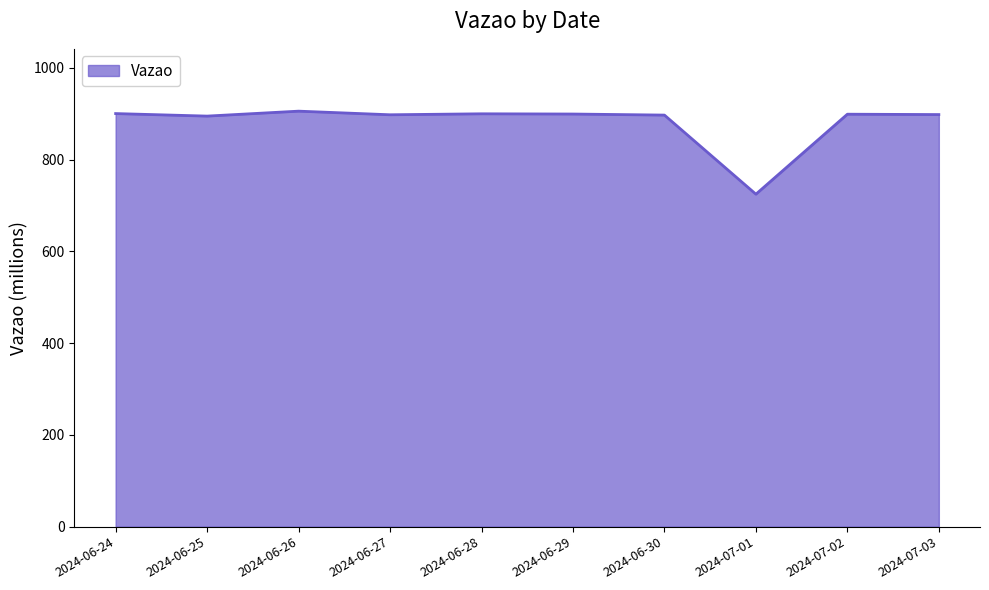

Approximately how many times larger is the value at 2024-06-24 compared to 2024-07-01?

1.2